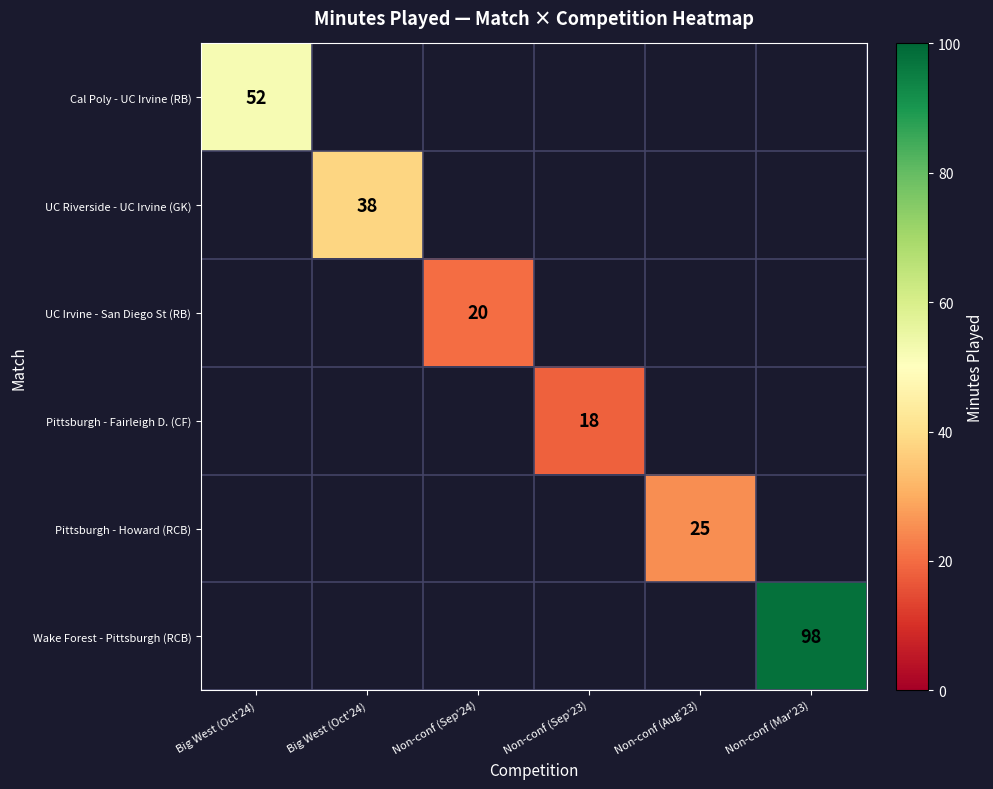

Which category has the highest value across all series?

Non-conf (Mar'23)